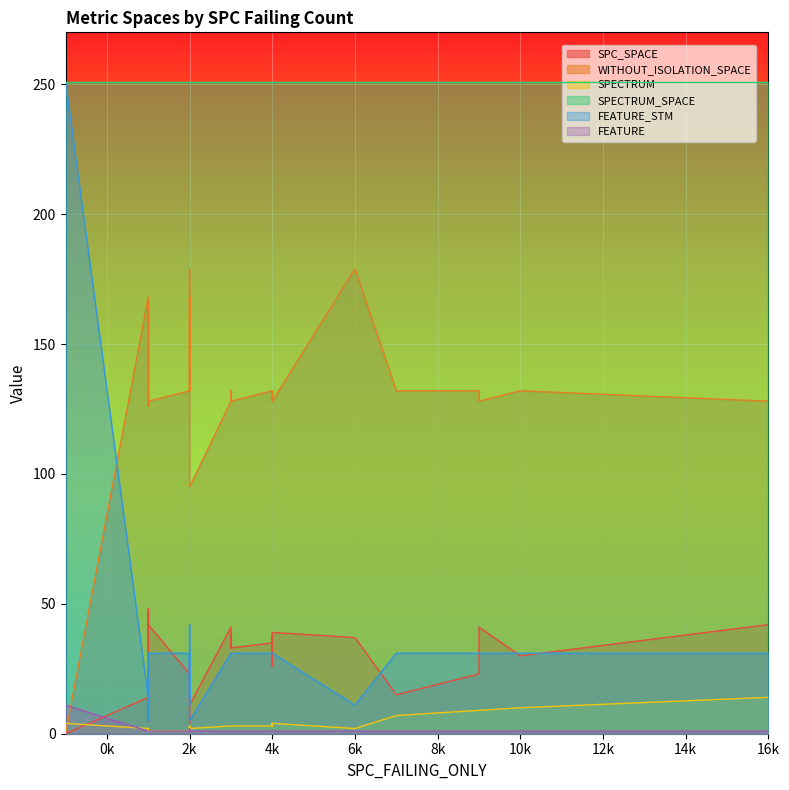

True or false: SPC_SPACE and SPECTRUM_SPACE cross at least once.

False